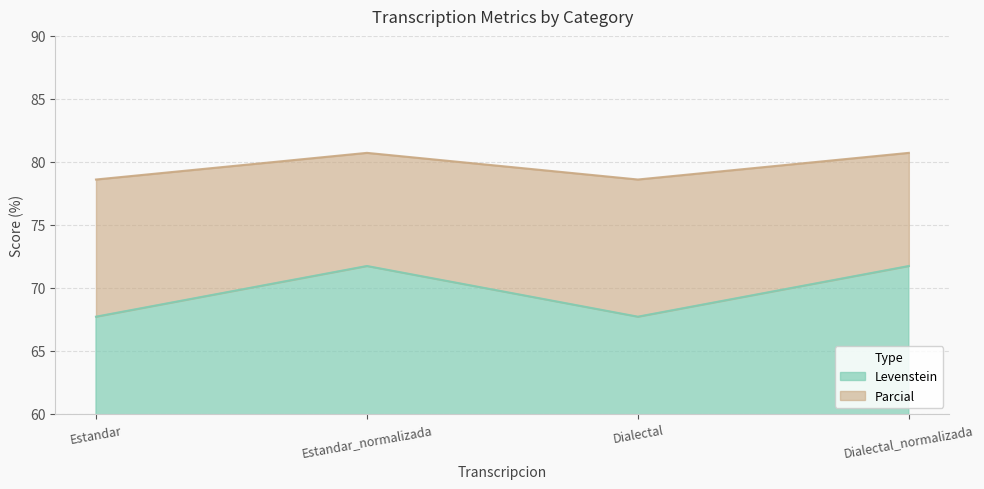

Reading left to right, list all the values displayed in this chart.

Levenstein: Estandar=67.7	Estandar_normalizada=71.7	Dialectal=67.7	Dialectal_normalizada=71.7
Parcial: Estandar=78.6	Estandar_normalizada=80.7	Dialectal=78.6	Dialectal_normalizada=80.7